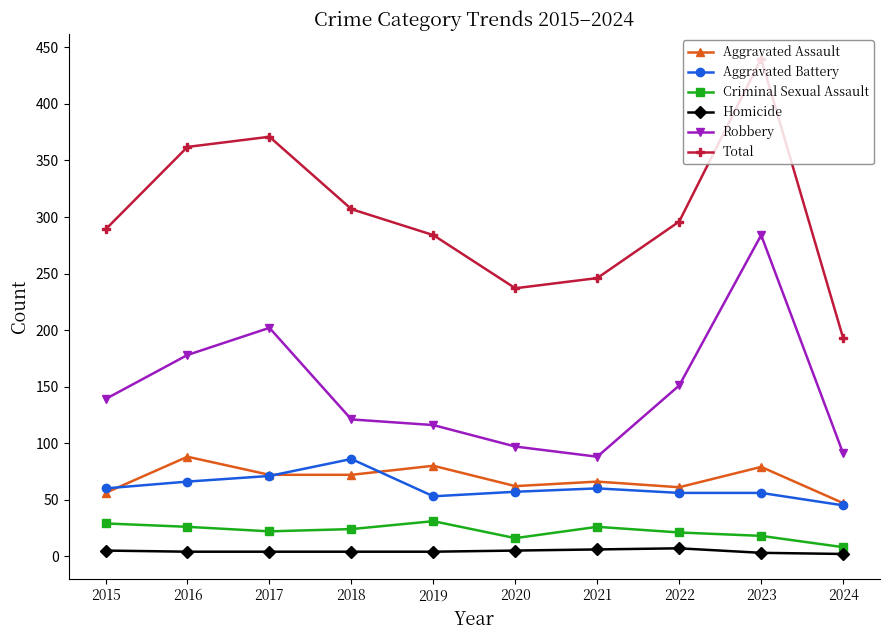

How many data points does each series have?

10